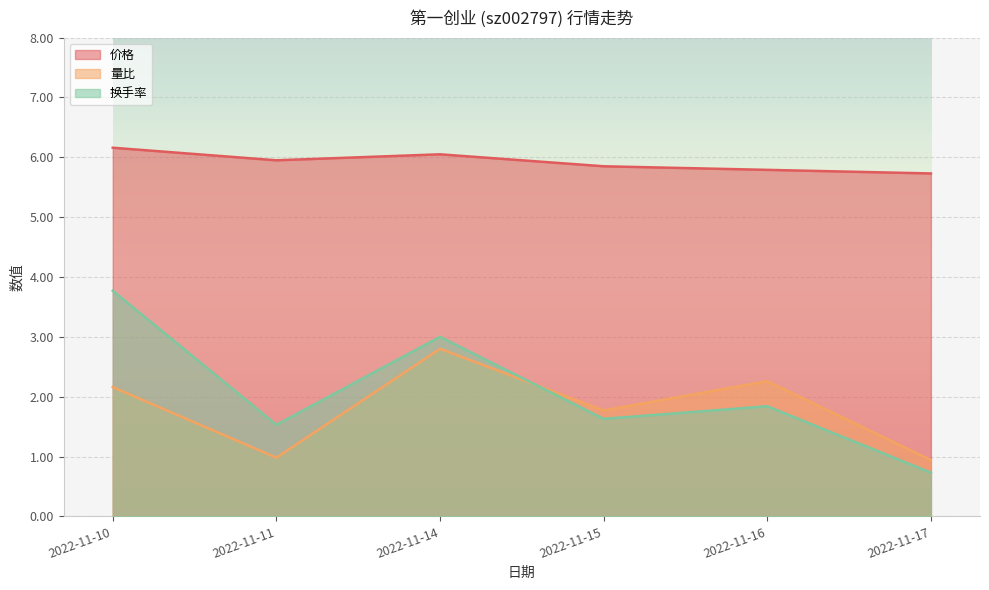

Rank the series by their maximum value, from lowest to highest.

量比, 换手率, 价格